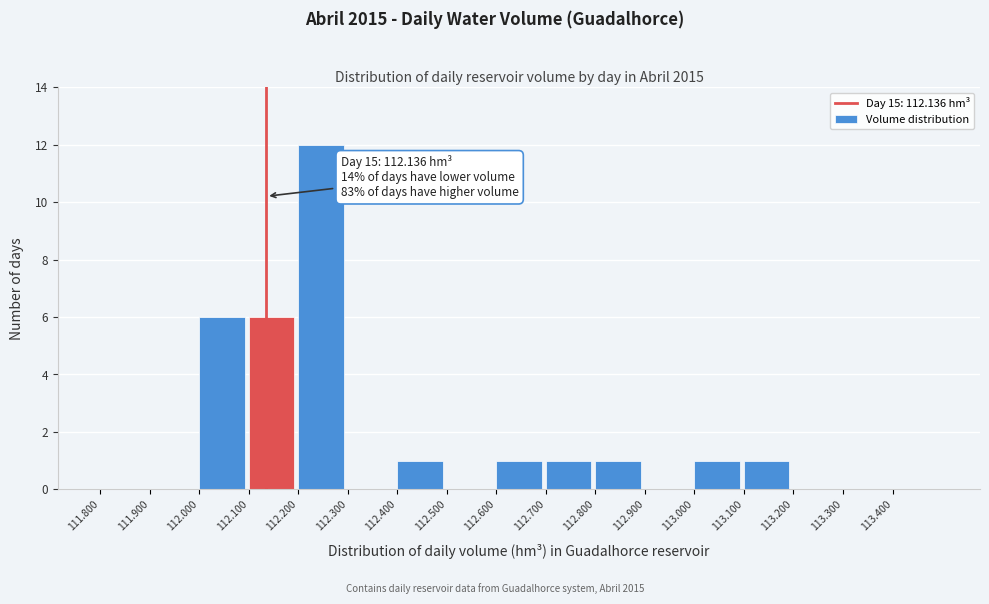

Over which range of the x-axis is the bar tallest?

112.2 to 112.3